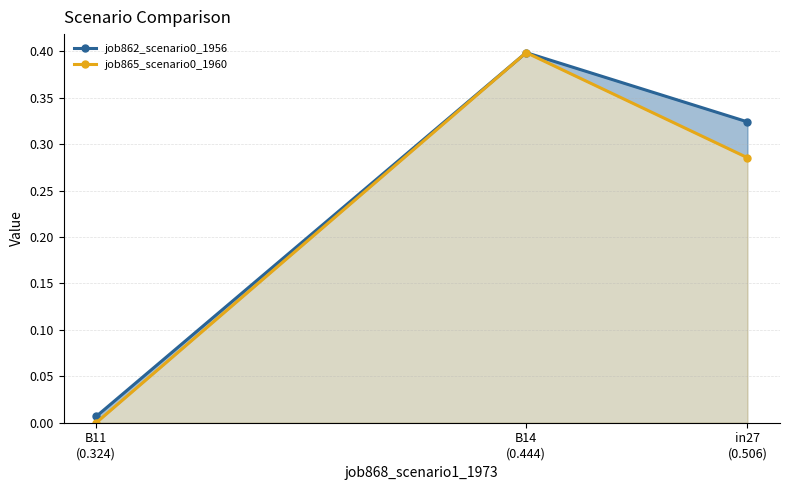

At which category is the sum across all series the highest?

B14
(0.444)